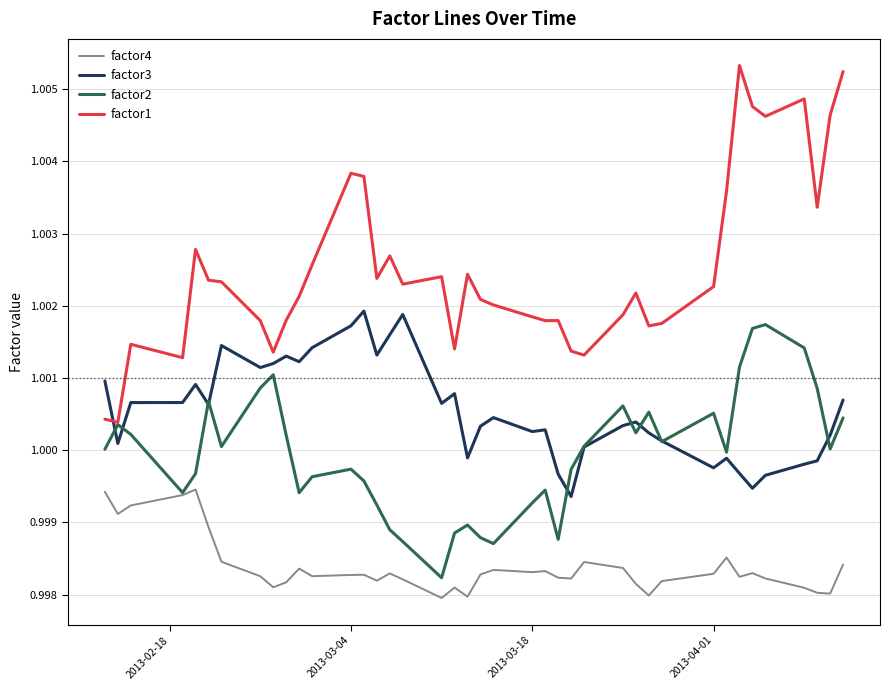

Which series has the largest range (max minus min)?

factor1